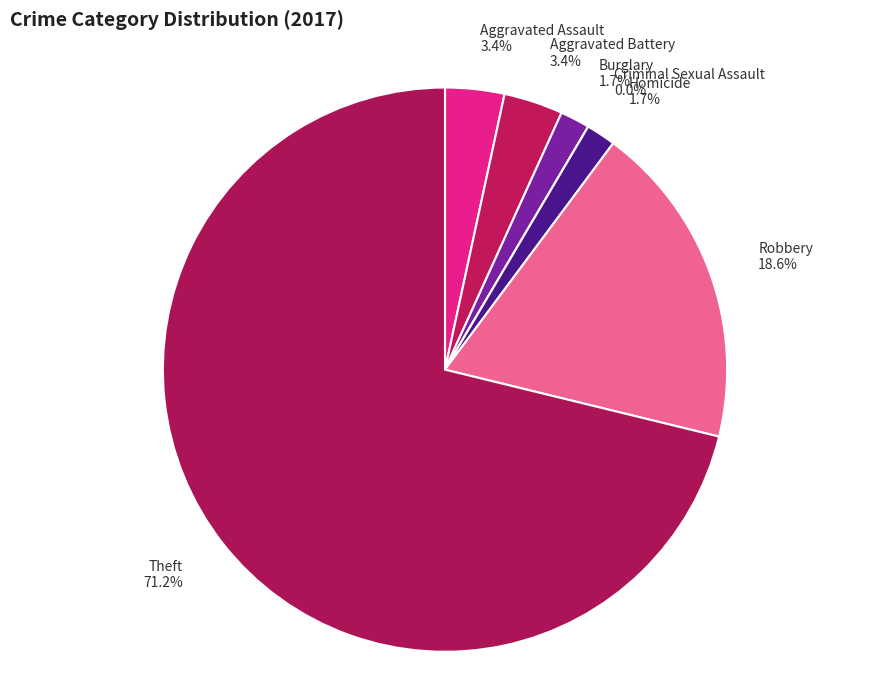

Rank the categories by value from highest to lowest.

Theft, Robbery, Aggravated Assault, Aggravated Battery, Burglary, Homicide, Criminal Sexual Assault